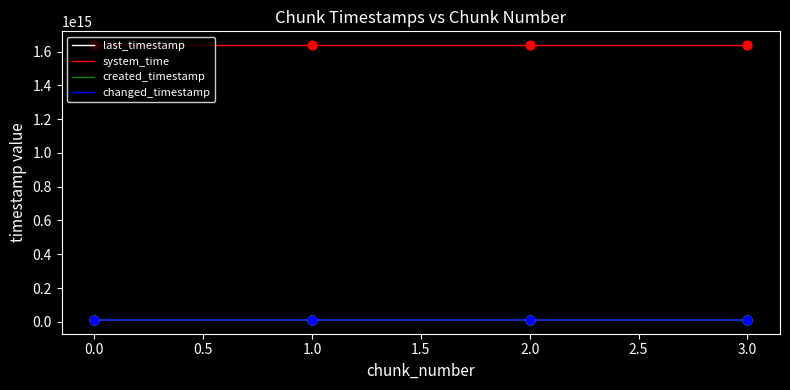

Is this an area chart (filled region under the line)?

No